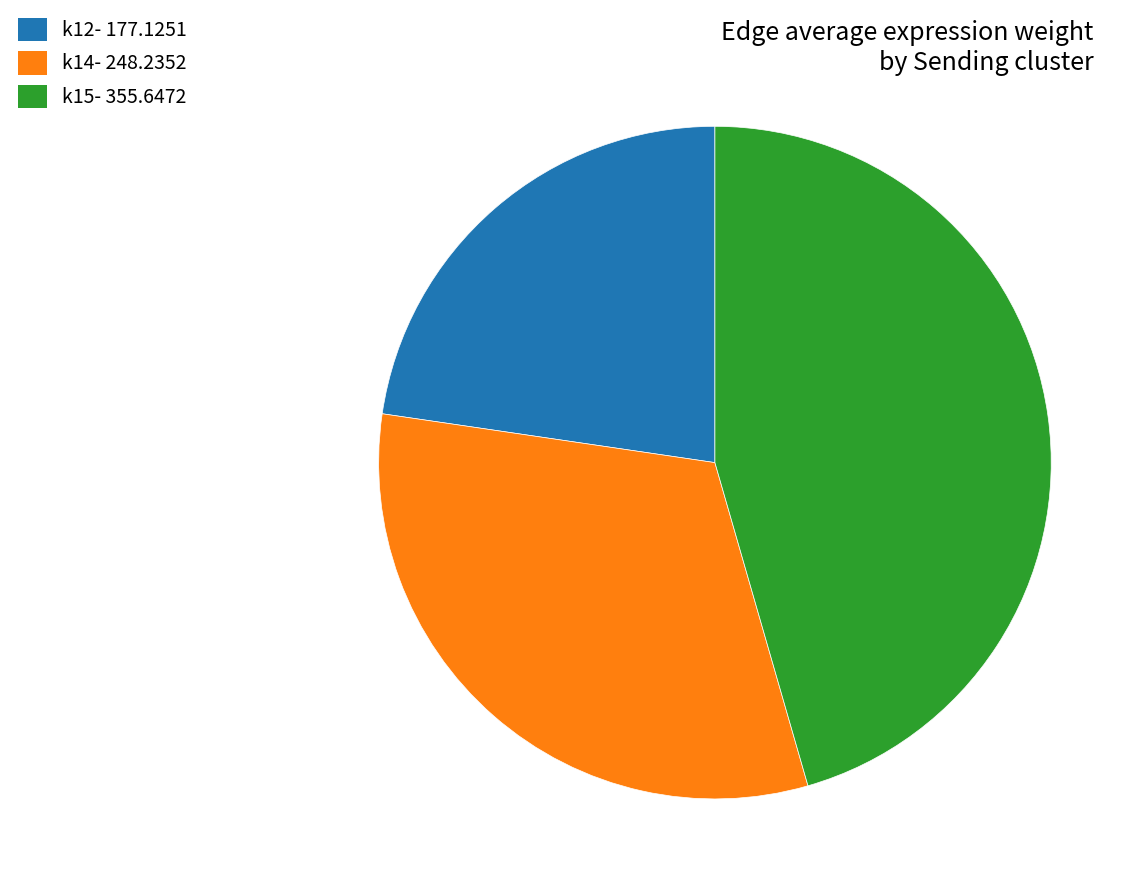

Do k15- 355.6472 and k14- 248.2352 together represent more than half of the pie?

Yes